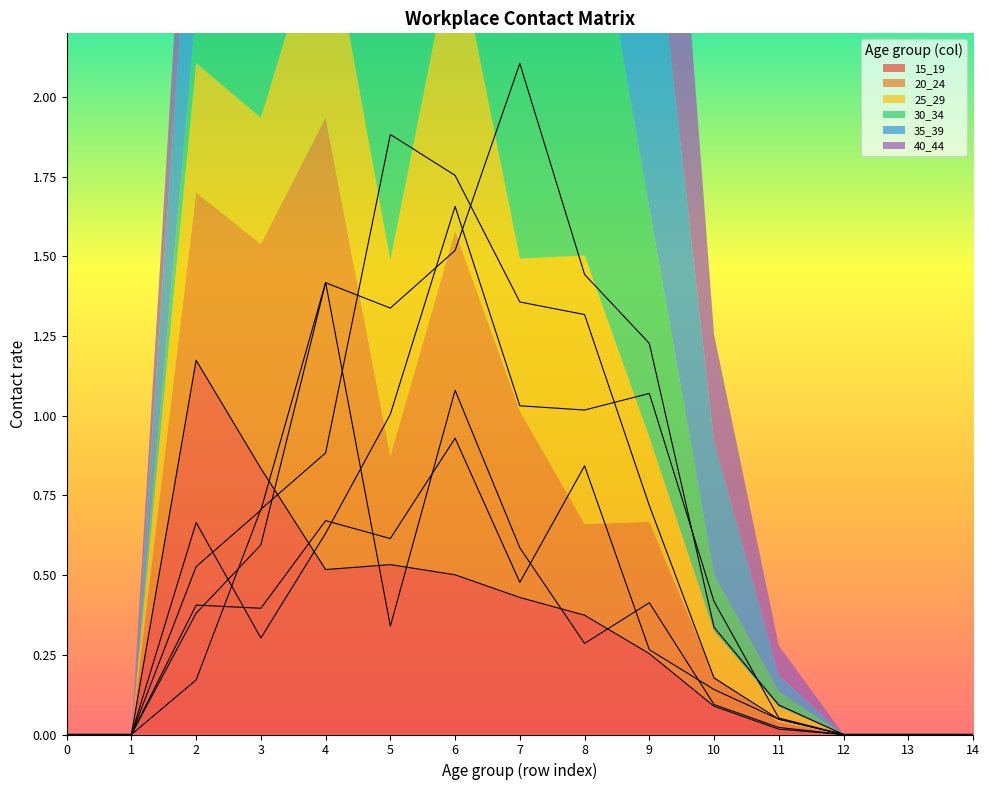

True or false: 15_19 and 25_29 intersect in this chart.

True